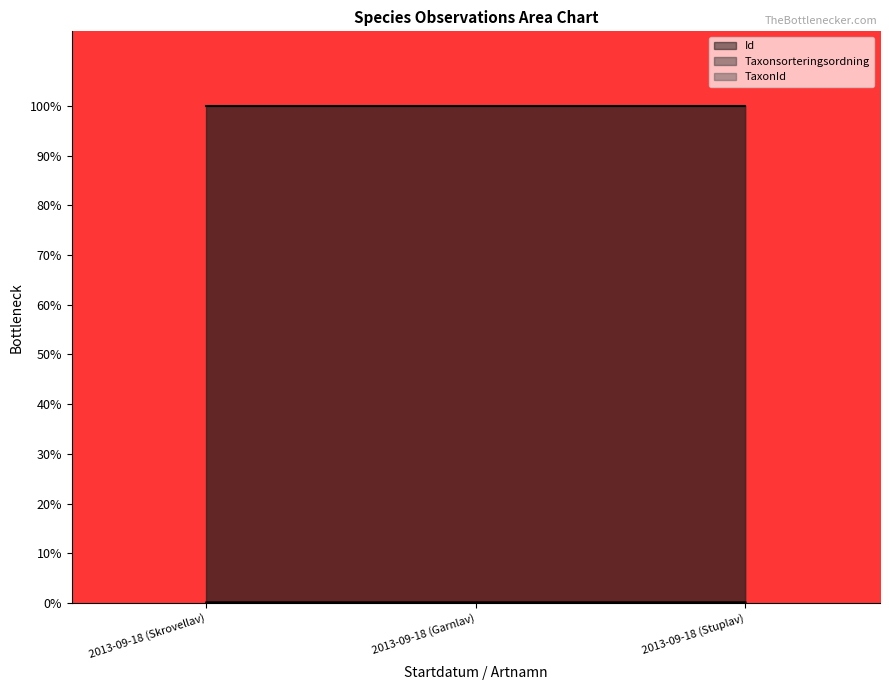

Count the Id values in the range 99 to 100.

3